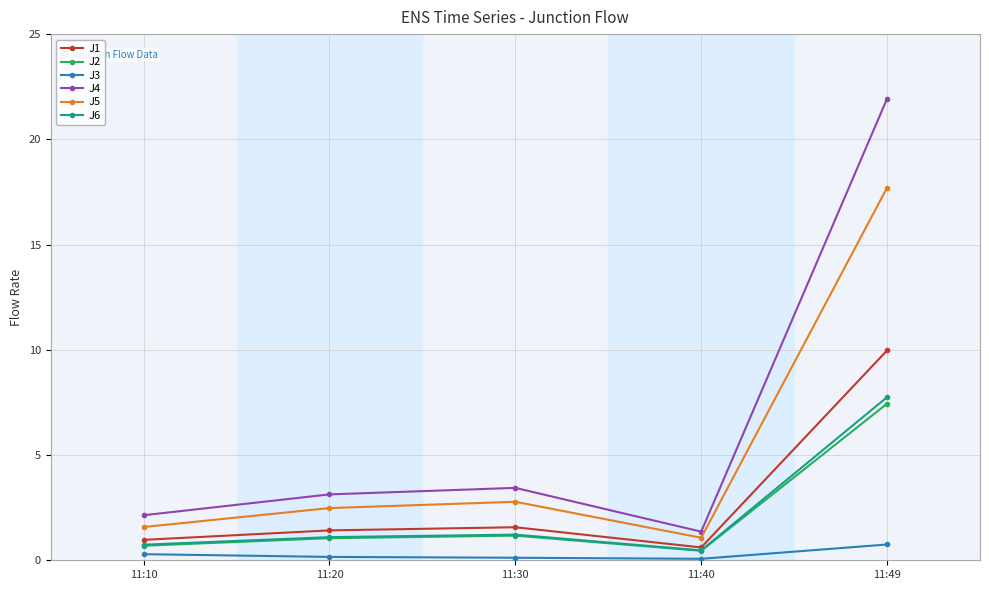

True or false: J5 and J3 intersect in this chart.

False